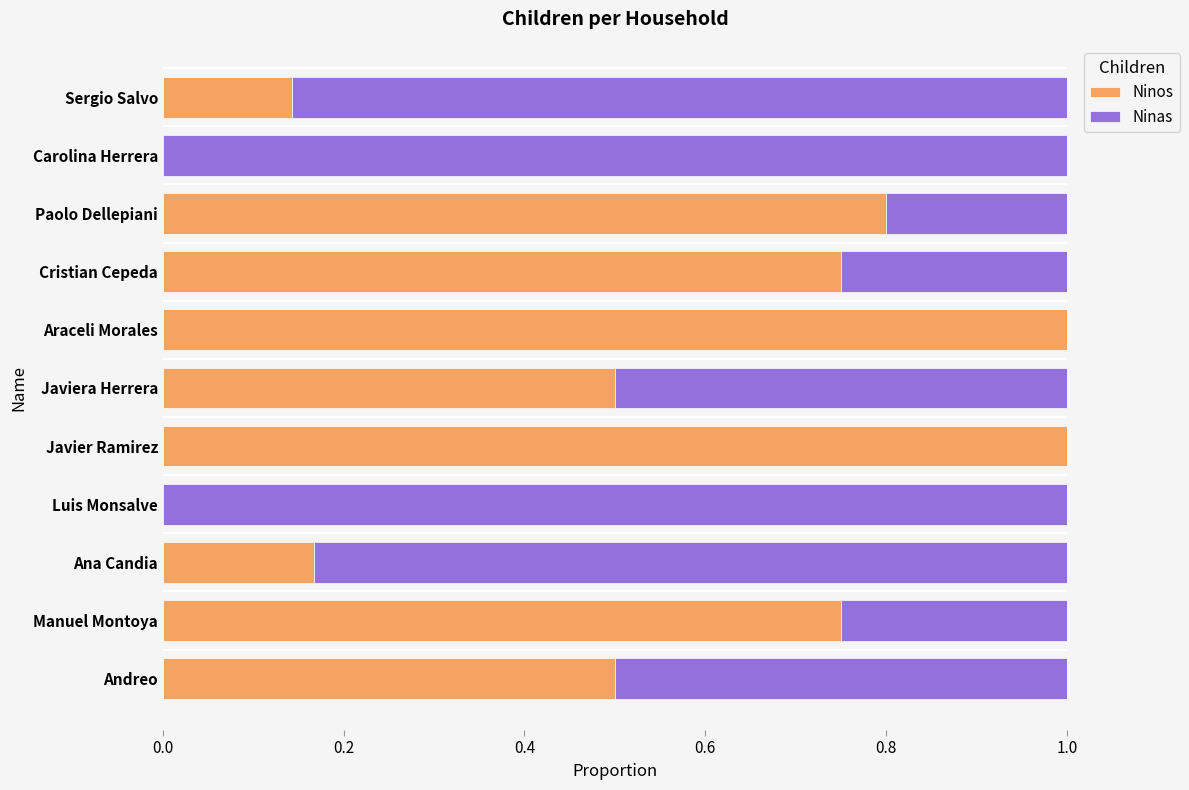

What are all the series names shown in the legend?

Ninos, Ninas